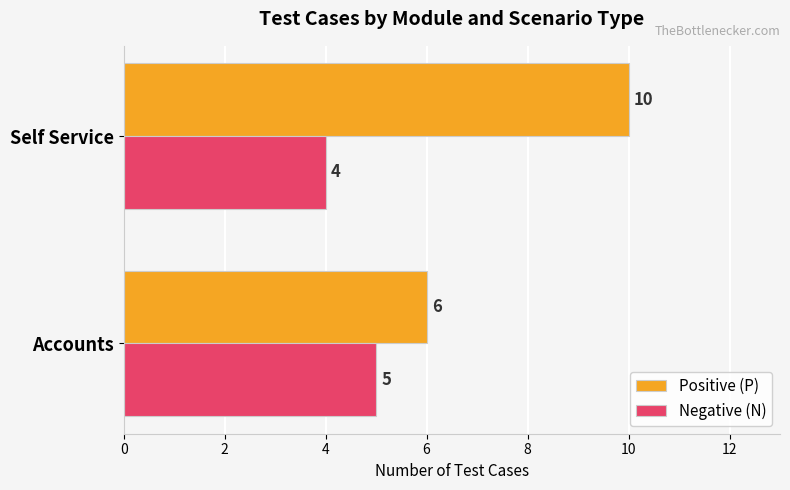

At which label is Positive (P) closest to 8?

Accounts